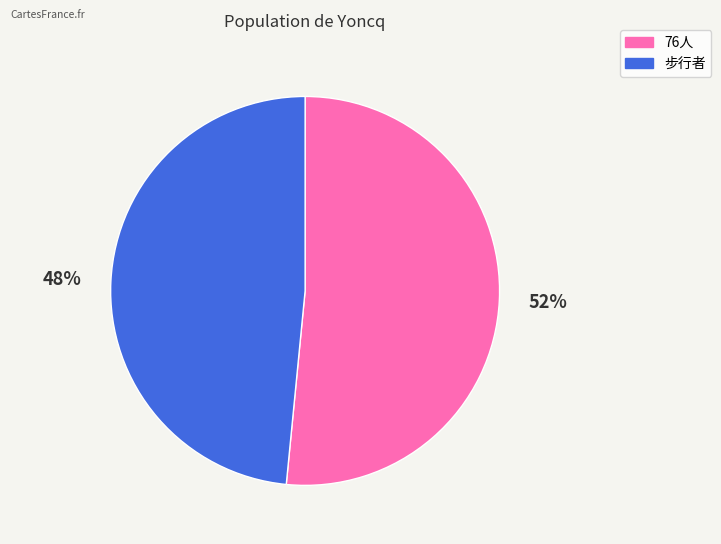

The 76人 slice represents 52% of the pie. True or false?

True